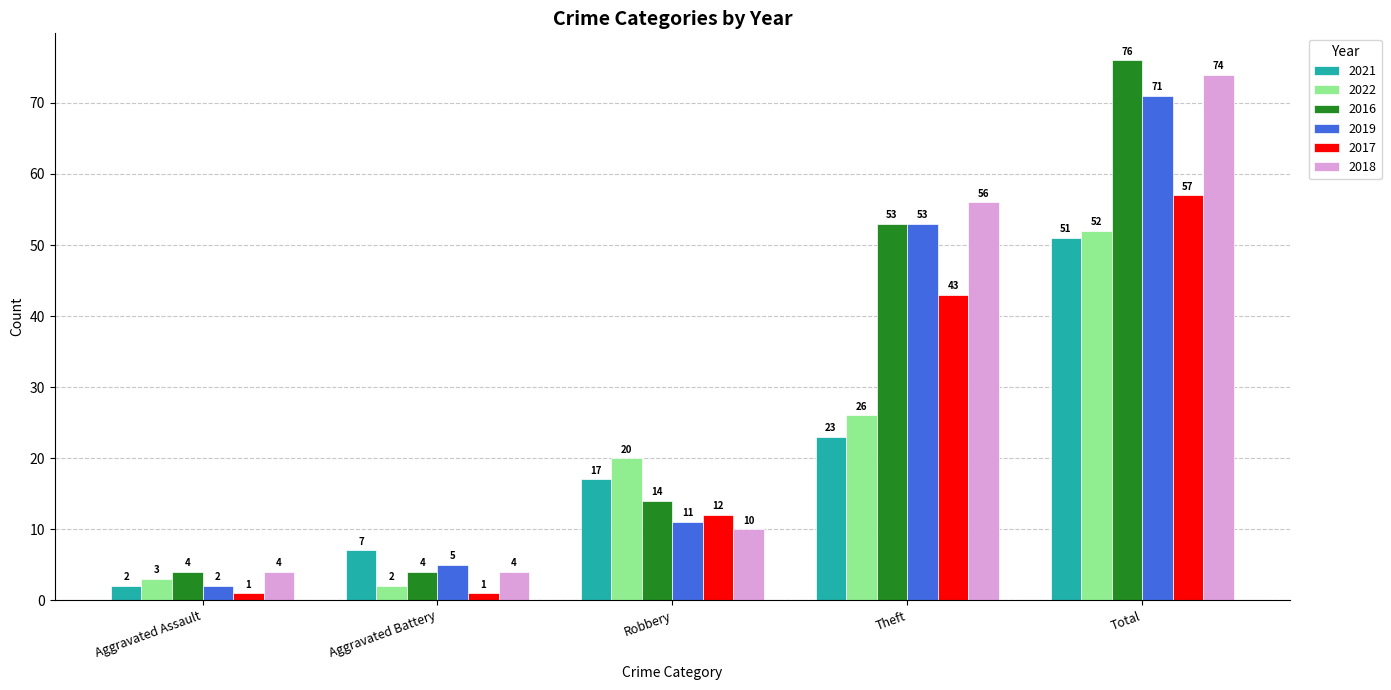

What is the minimum value for 2016?

4